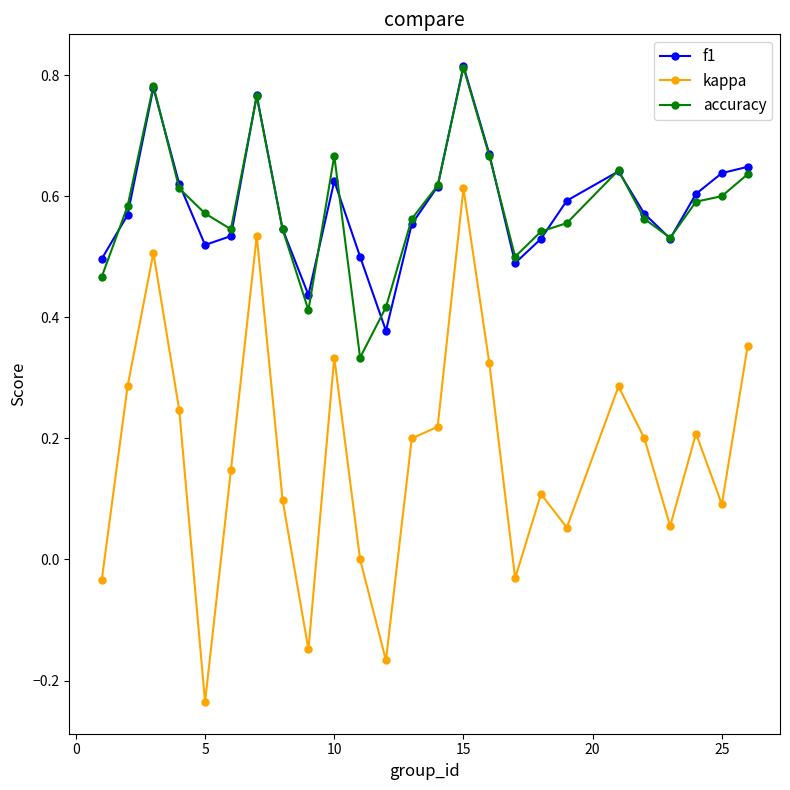

Which series has the widest spread of values?

kappa